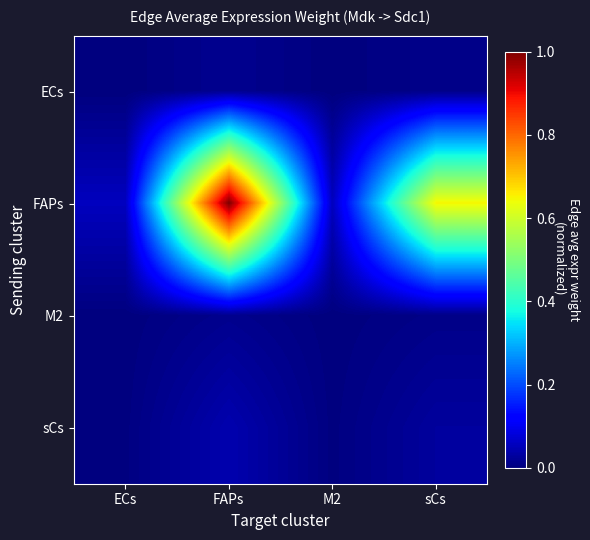

What is the total value across all series at ECs?

0.1